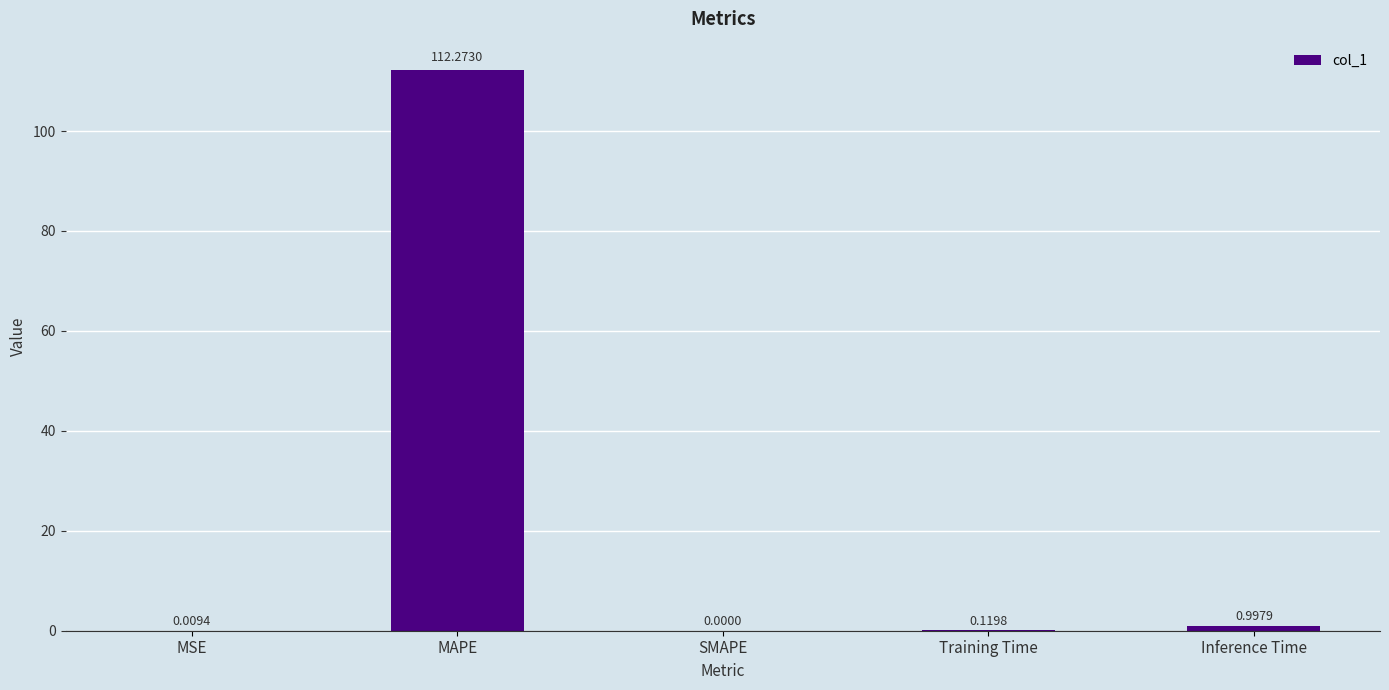

Which label corresponds to the largest value in the chart?

MAPE